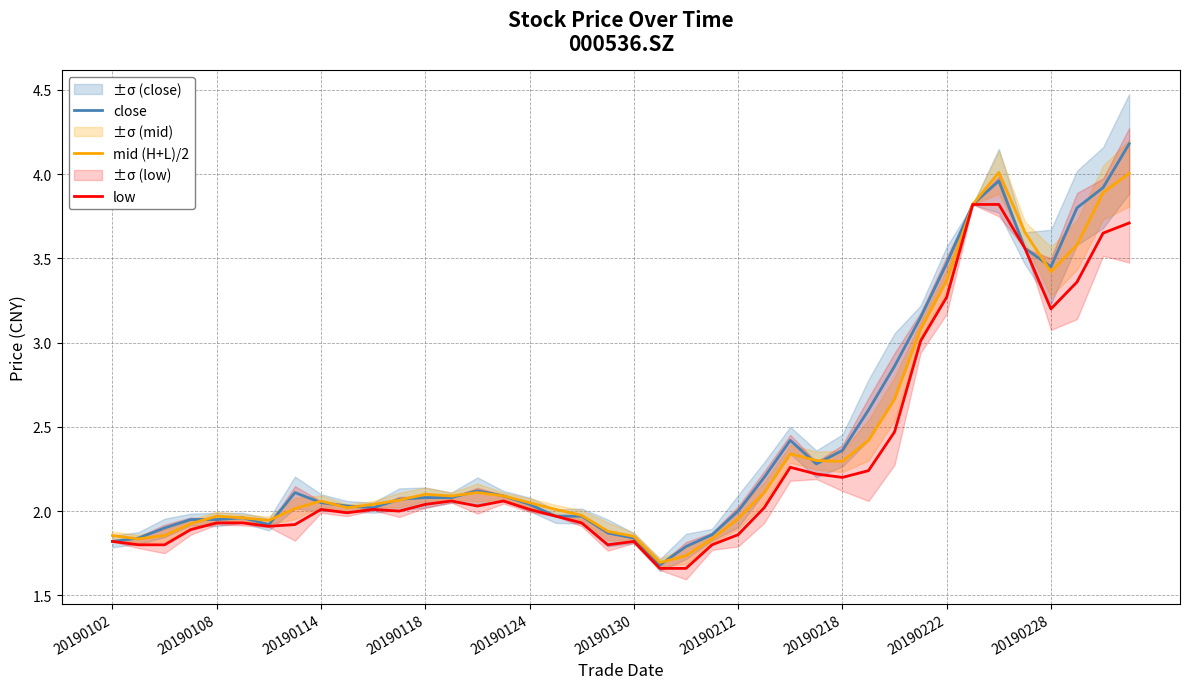

Which has a higher value, 38 or 21?

38